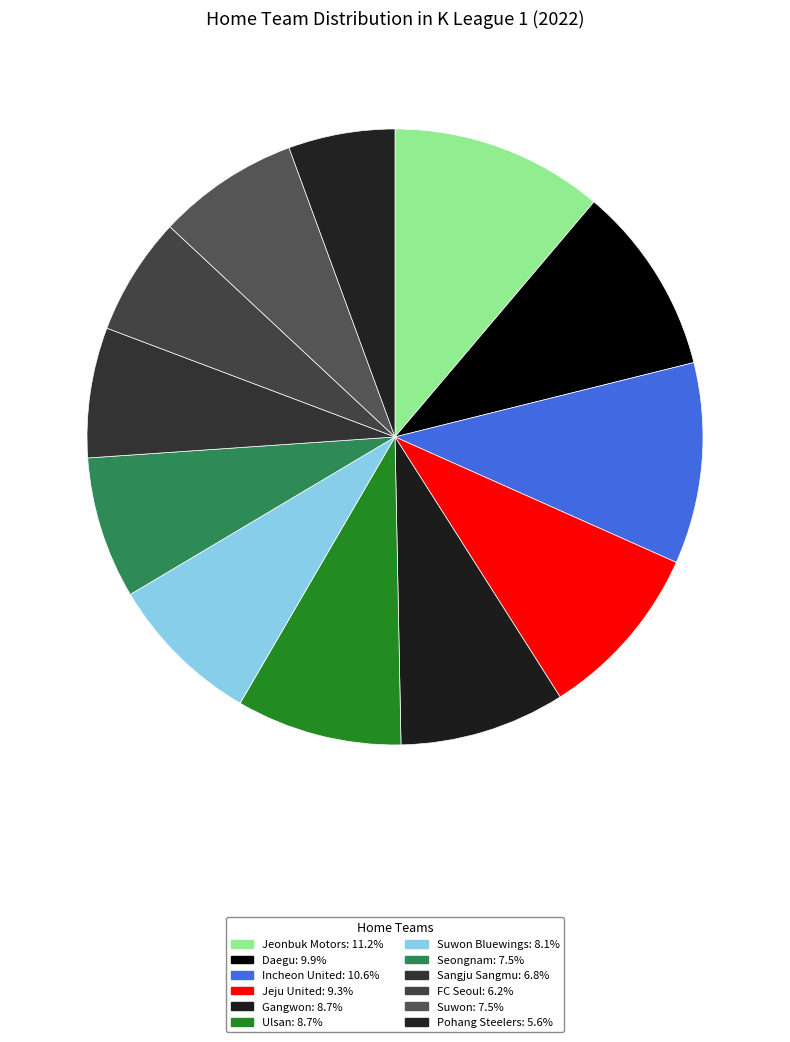

To the nearest percent, what is the difference between the largest and smallest slice percentages?

6%